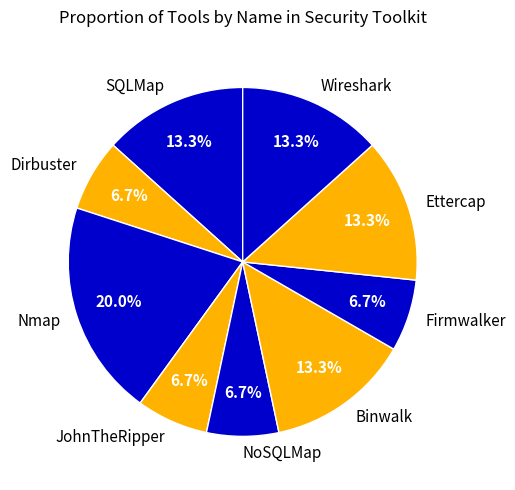

Does SQLMap account for over 50% of the chart?

No